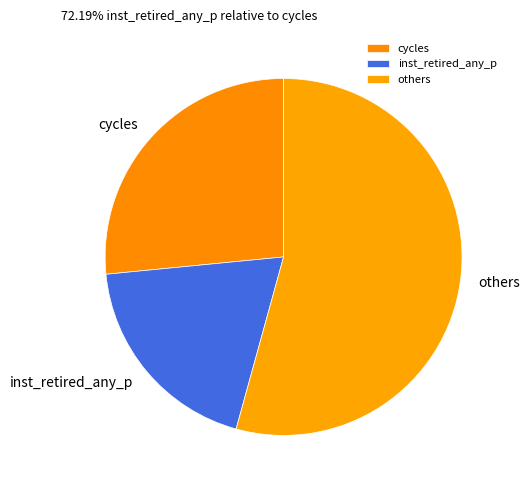

The cycles slice represents 33% of the pie. True or false?

False